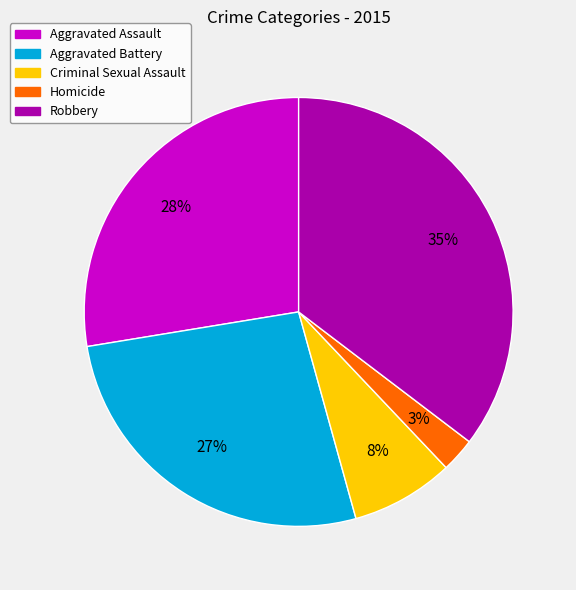

Which slice is the smallest?

Homicide